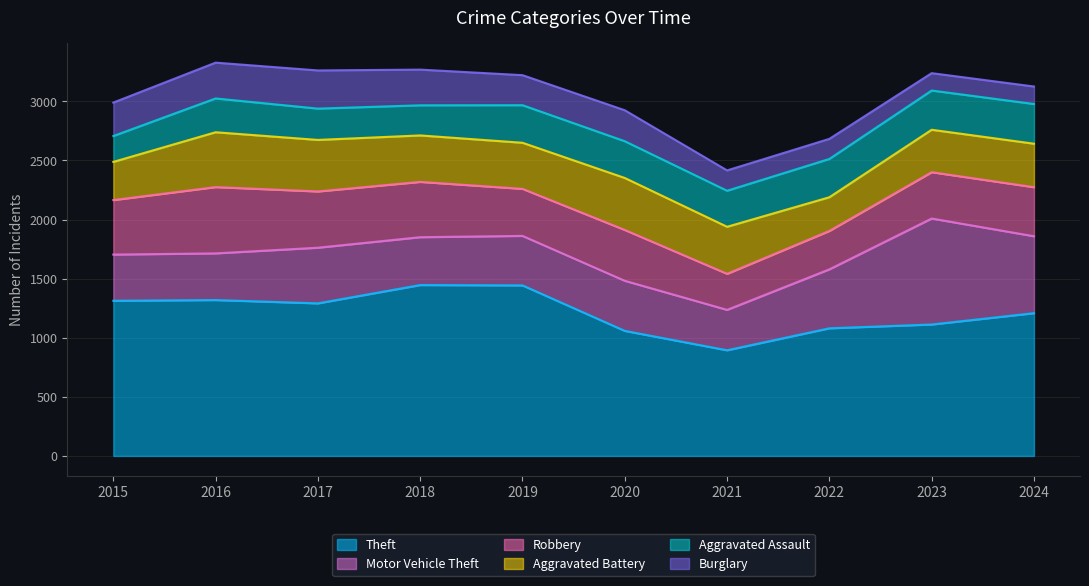

At how many categories does at least one series exceed 1031?

9